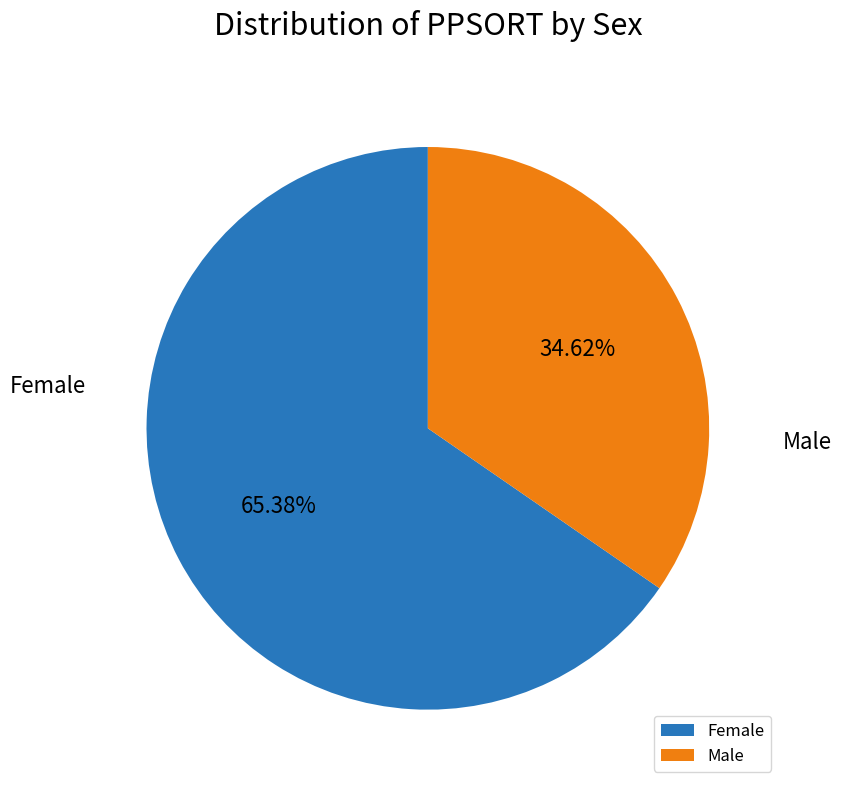

Which slice is the largest?

Female